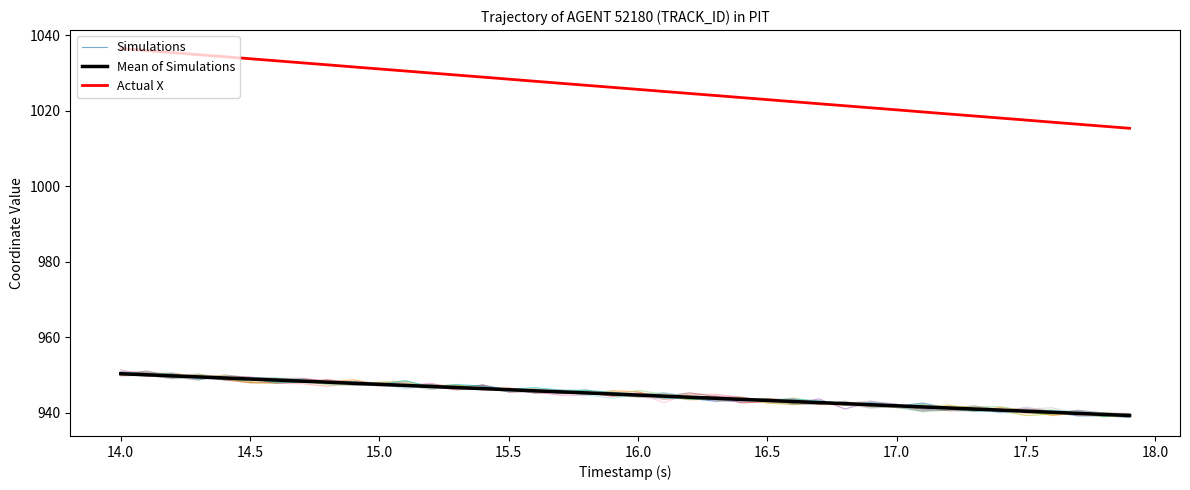

What are all the series names shown in the legend?

Simulations, Mean of Simulations, Actual X